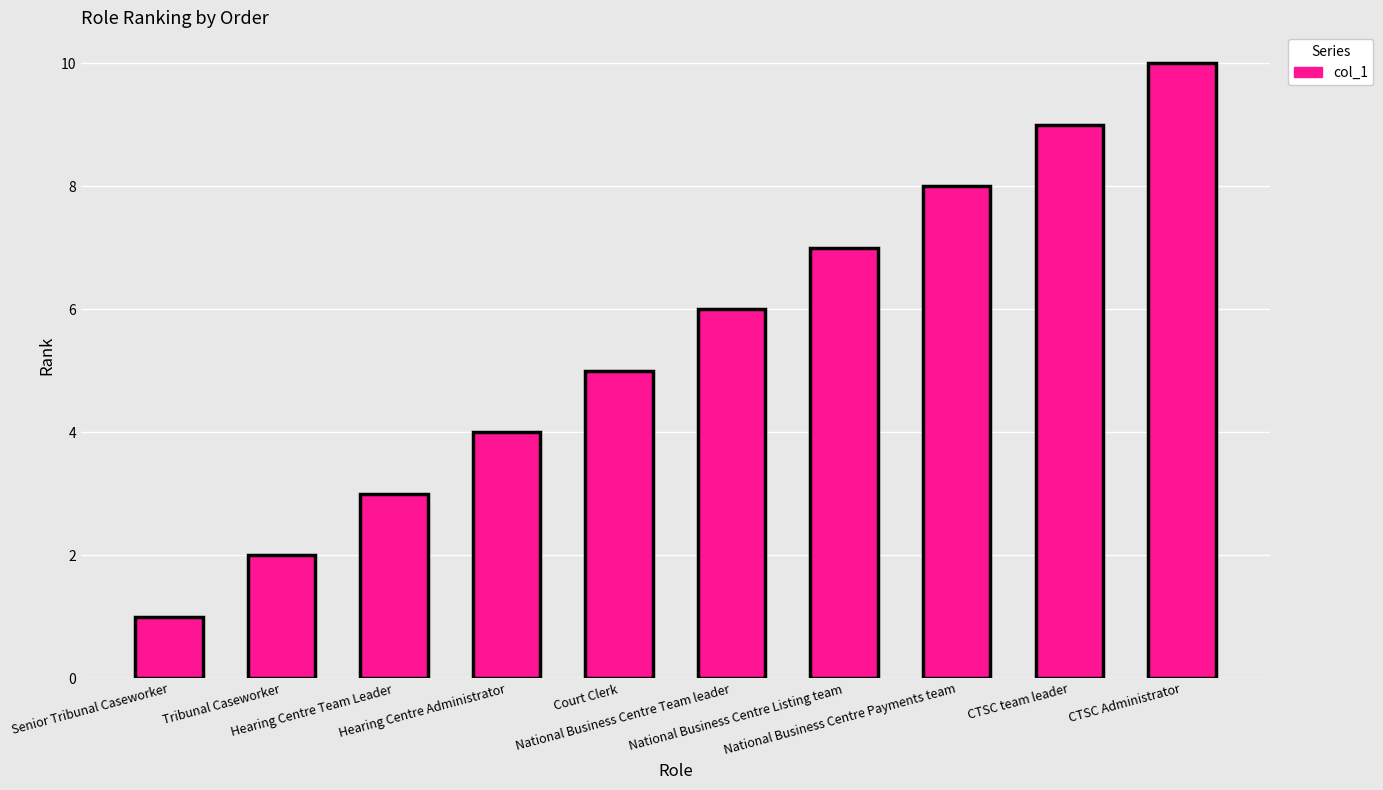

What is the label of the 3rd bar from the left?

Hearing Centre Team Leader